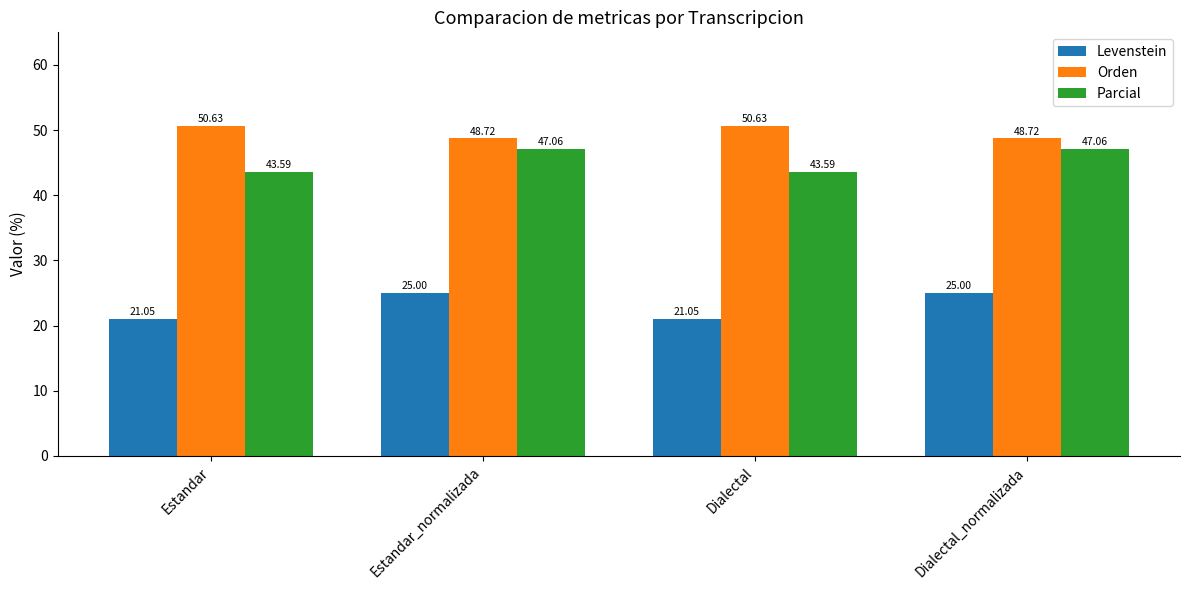

What value does the Parcial series have at Estandar_normalizada?

47.1